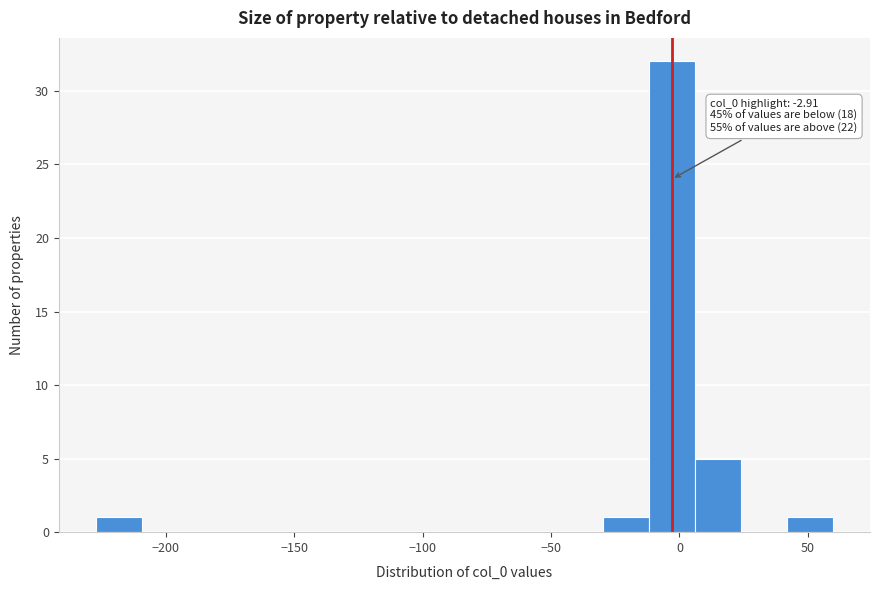

Around what value on the x-axis is the tallest bar? Give the approximate position of its centre, as read against the axis.

-5